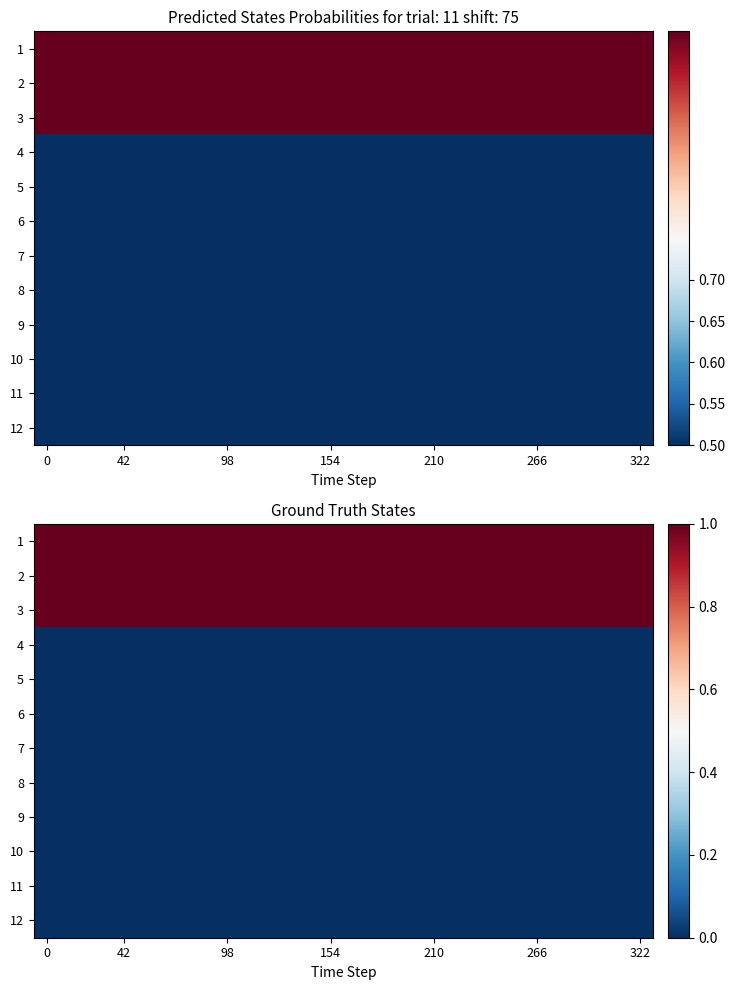

True or false: 10 has a value of 0 at 266.

True